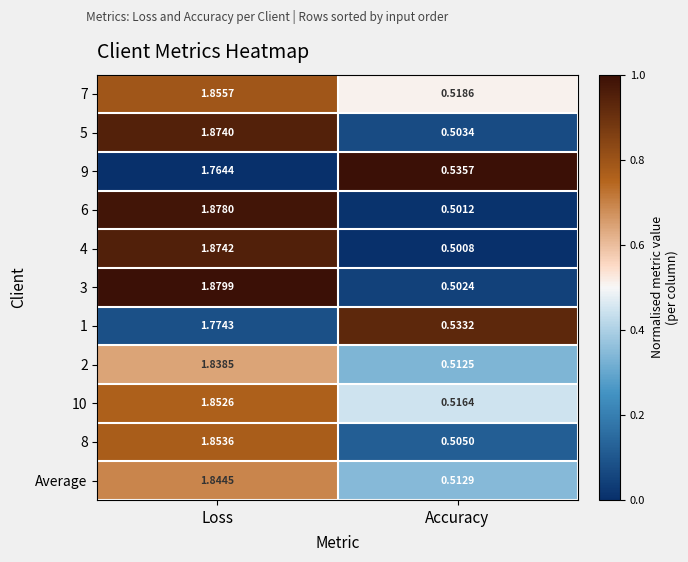

Count the number of categories in the chart.

2